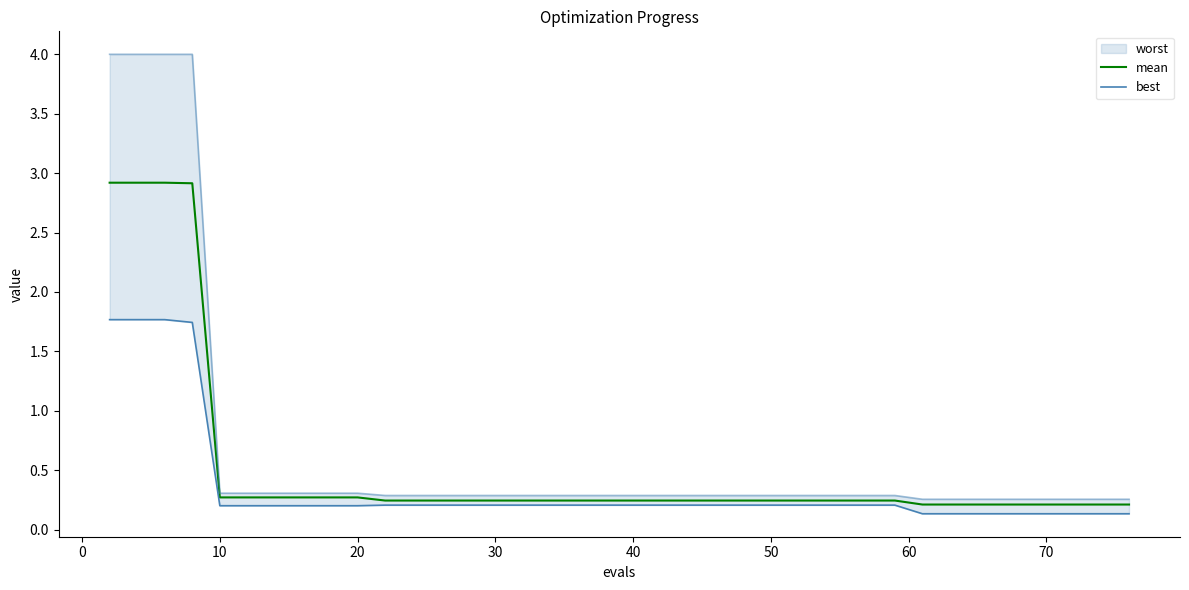

The value of mean at 30 is 0.1. True or false?

False